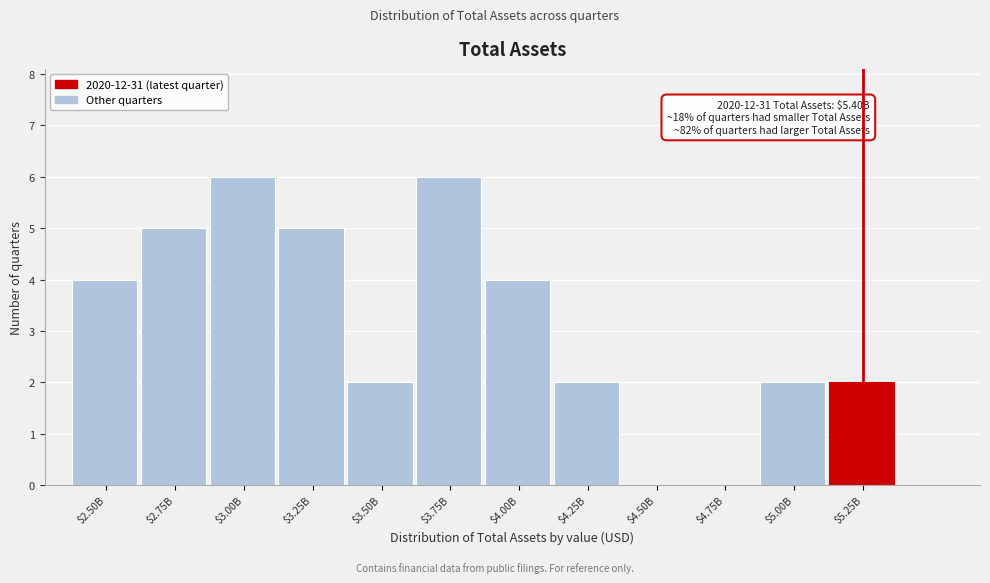

What is the sum of all values?

38